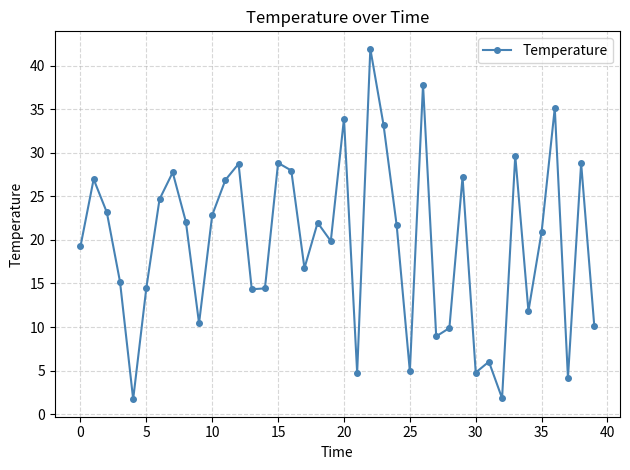

What is the value of the 27th point from the left?

37.9